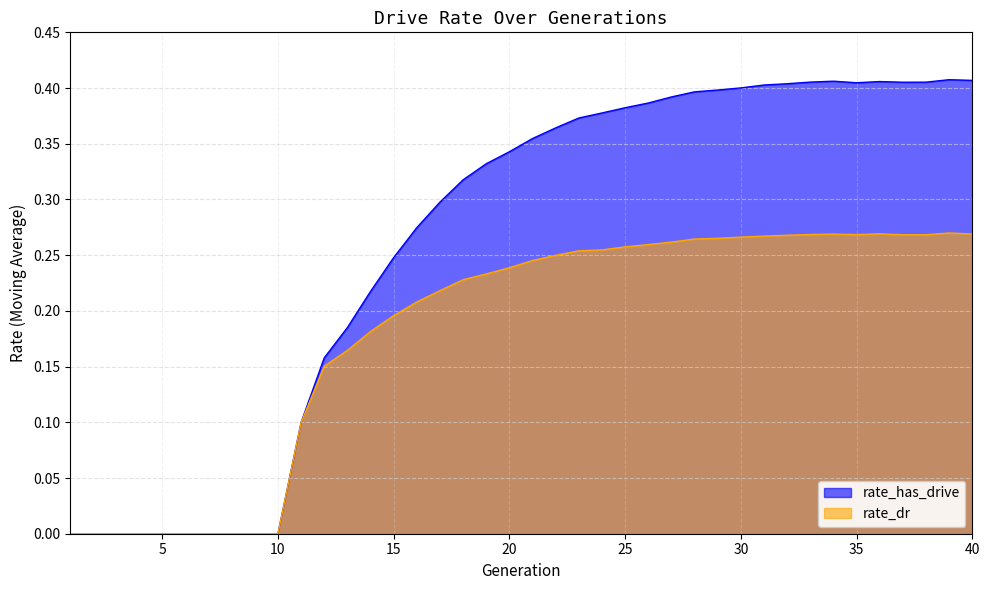

List the series in order of their peak value, highest first.

rate_has_drive, rate_dr